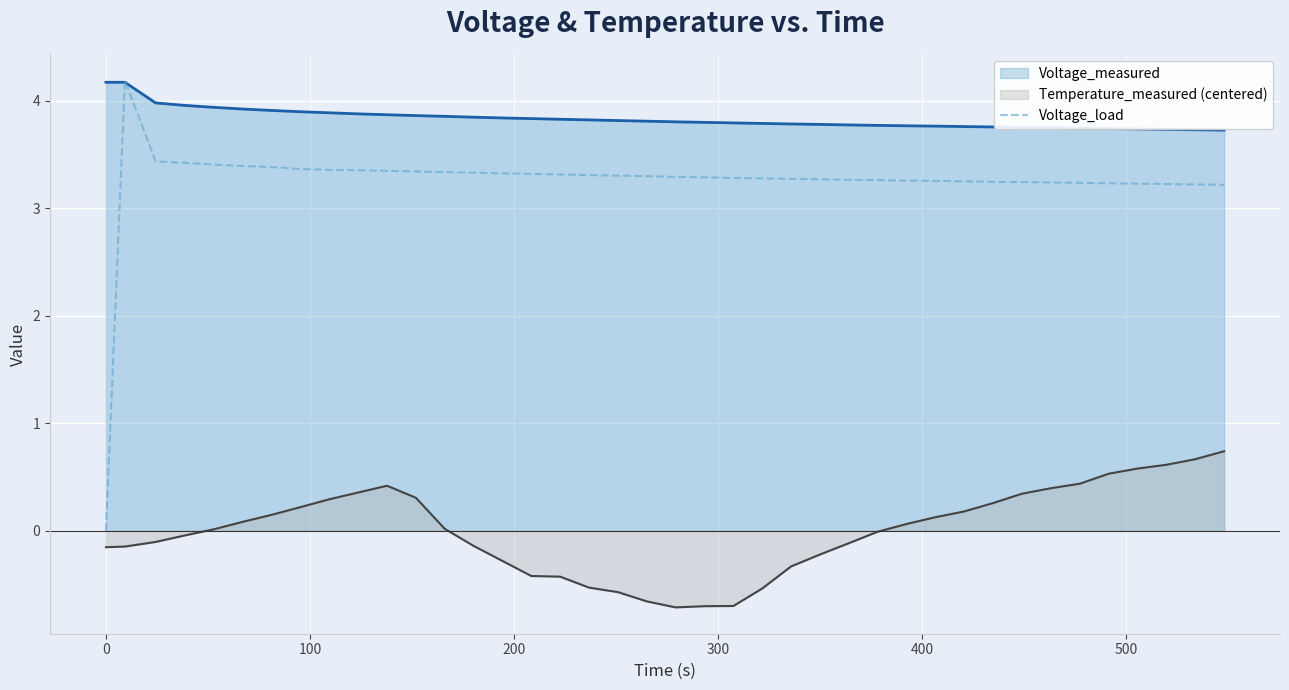

Which series has the largest range (max minus min)?

Voltage_load